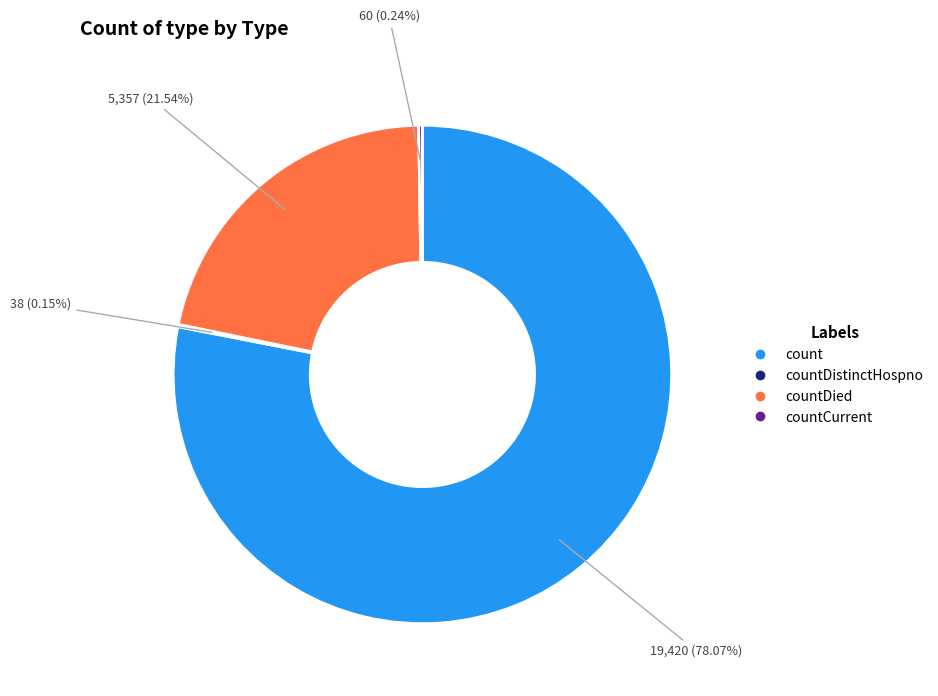

Does any single category account for the majority?

Yes